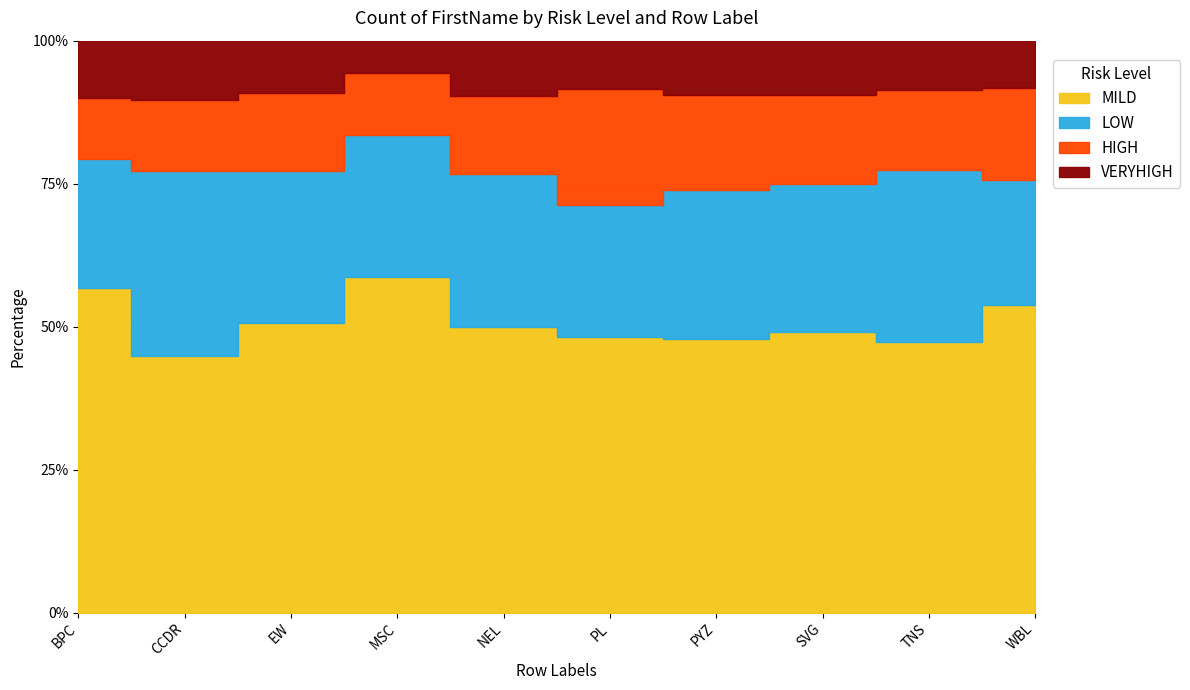

Where does the HIGH series first go above 21?

PL